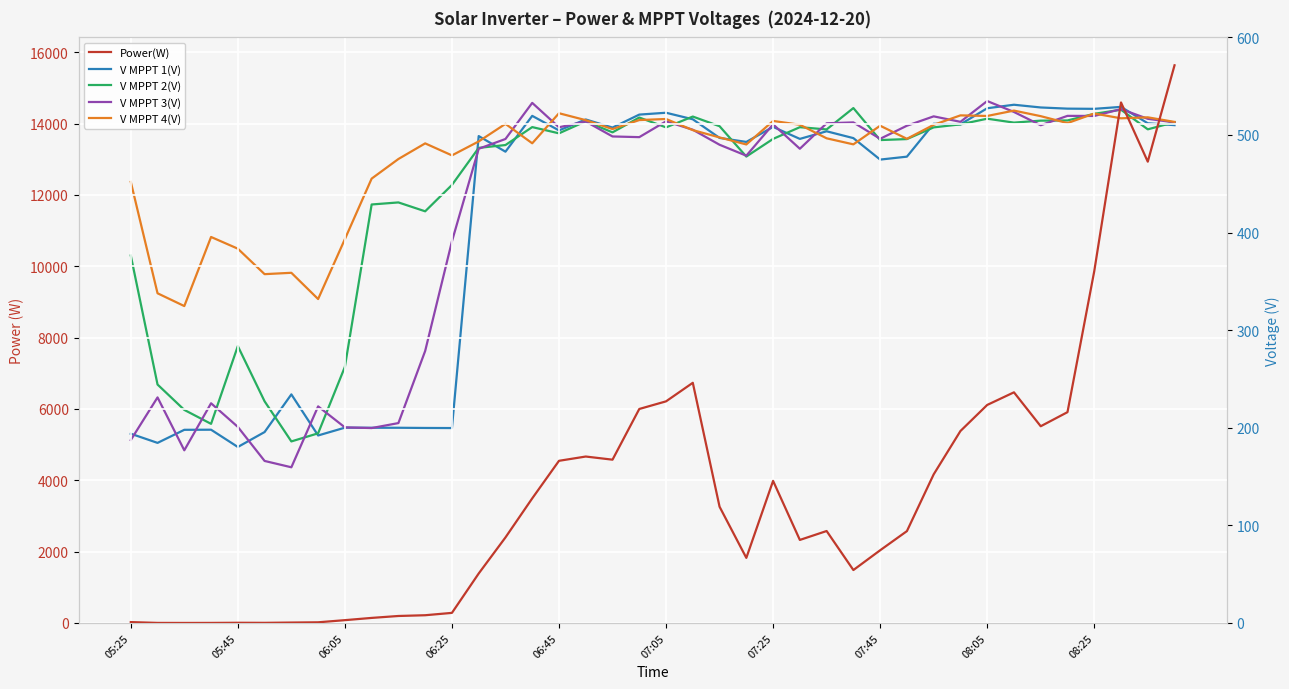

How many data points in Power(W) are above 2577?

19